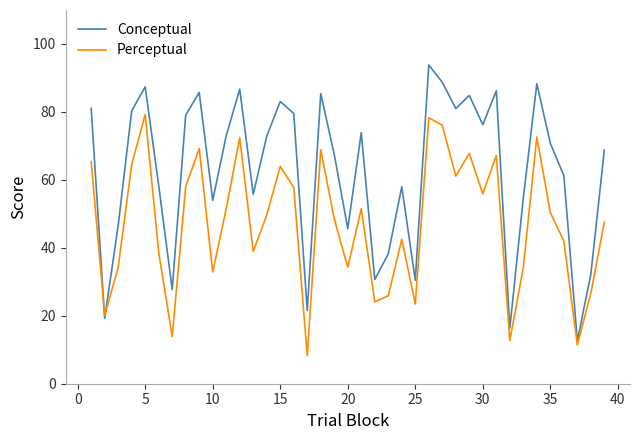

True or false: Conceptual has more than 0 interior local peaks.

True